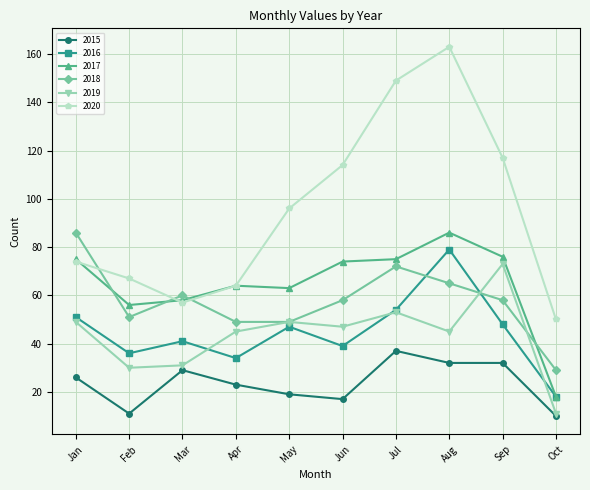

True or false: 2018 and 2015 cross at least once.

False